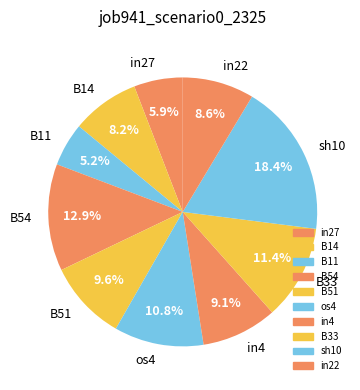

Which slice is the largest?

sh10